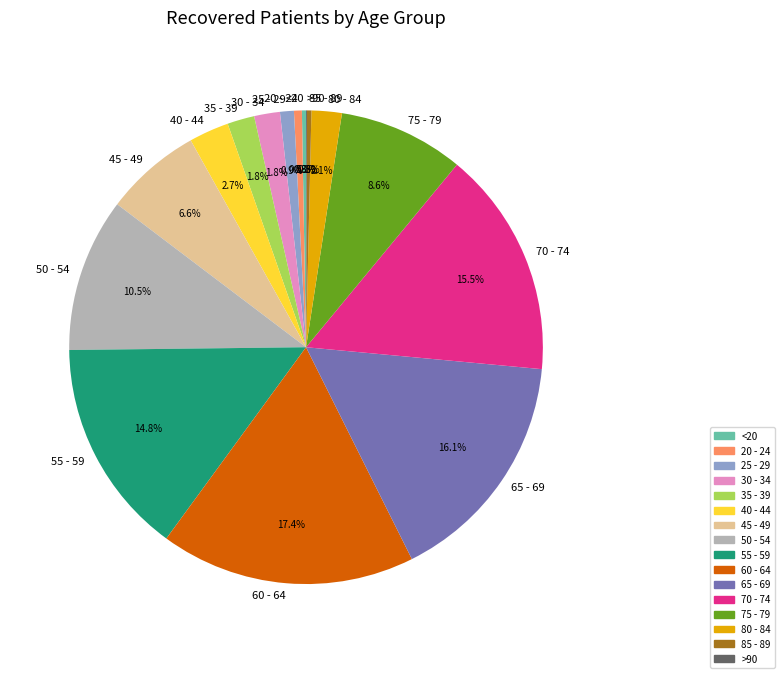

To the nearest percent, what is the average slice percentage?

6%